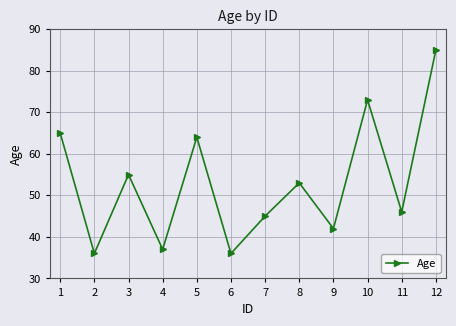

Does the chart display data point markers on the line(s)?

Yes